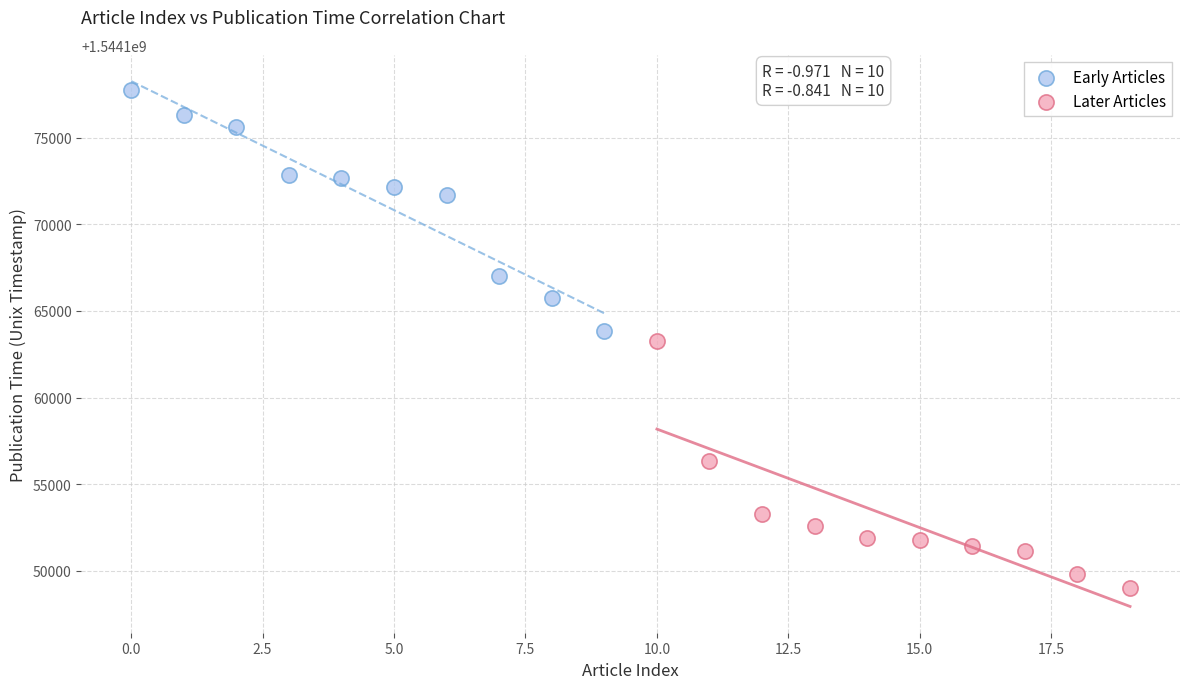

Which series contains the highest Y value?

Early Articles